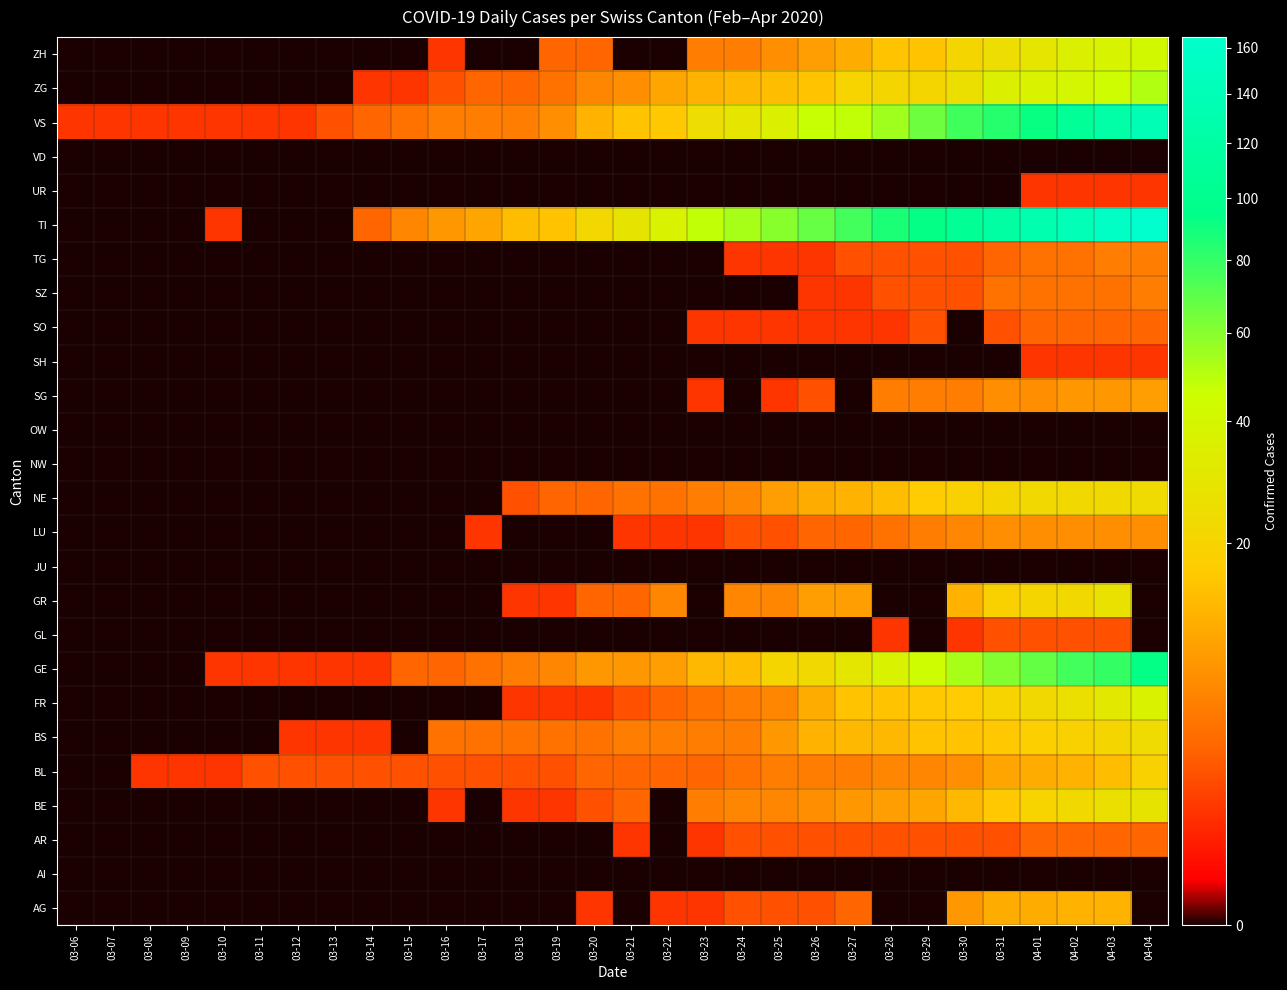

Reading left to right, extract all data points from this chart.

AG: 03-06=0	03-07=0	03-08=0	03-09=0	03-10=0	03-11=0	03-12=0	03-13=0	03-14=0	03-15=0	03-16=0	03-17=0	03-18=0	03-19=0	03-20=1	03-21=0	03-22=1	03-23=1	03-24=2	03-25=2	03-26=2	03-27=3	03-28=0	03-29=0	03-30=8	03-31=11	04-01=11	04-02=12	04-03=12	04-04=0
AI: 03-06=0	03-07=0	03-08=0	03-09=0	03-10=0	03-11=0	03-12=0	03-13=0	03-14=0	03-15=0	03-16=0	03-17=0	03-18=0	03-19=0	03-20=0	03-21=0	03-22=0	03-23=0	03-24=0	03-25=0	03-26=0	03-27=0	03-28=0	03-29=0	03-30=0	03-31=0	04-01=0	04-02=0	04-03=0	04-04=0
AR: 03-06=0	03-07=0	03-08=0	03-09=0	03-10=0	03-11=0	03-12=0	03-13=0	03-14=0	03-15=0	03-16=0	03-17=0	03-18=0	03-19=0	03-20=0	03-21=1	03-22=0	03-23=1	03-24=2	03-25=2	03-26=2	03-27=2	03-28=2	03-29=2	03-30=2	03-31=2	04-01=3	04-02=3	04-03=3	04-04=3
BE: 03-06=0	03-07=0	03-08=0	03-09=0	03-10=0	03-11=0	03-12=0	03-13=0	03-14=0	03-15=0	03-16=1	03-17=0	03-18=1	03-19=1	03-20=2	03-21=3	03-22=0	03-23=5	03-24=6	03-25=6	03-26=7	03-27=8	03-28=9	03-29=10	03-30=13	03-31=16	04-01=20	04-02=23	04-03=26	04-04=28
BL: 03-06=0	03-07=0	03-08=1	03-09=1	03-10=1	03-11=2	03-12=2	03-13=2	03-14=2	03-15=2	03-16=2	03-17=2	03-18=2	03-19=2	03-20=3	03-21=3	03-22=3	03-23=3	03-24=4	03-25=5	03-26=5	03-27=5	03-28=6	03-29=6	03-30=7	03-31=10	04-01=11	04-02=12	04-03=14	04-04=19
BS: 03-06=0	03-07=0	03-08=0	03-09=0	03-10=0	03-11=0	03-12=1	03-13=1	03-14=1	03-15=0	03-16=4	03-17=4	03-18=4	03-19=4	03-20=4	03-21=5	03-22=5	03-23=5	03-24=5	03-25=8	03-26=12	03-27=13	03-28=13	03-29=15	03-30=15	03-31=16	04-01=18	04-02=19	04-03=21	04-04=24
FR: 03-06=0	03-07=0	03-08=0	03-09=0	03-10=0	03-11=0	03-12=0	03-13=0	03-14=0	03-15=0	03-16=0	03-17=0	03-18=1	03-19=1	03-20=1	03-21=2	03-22=3	03-23=4	03-24=5	03-25=6	03-26=11	03-27=15	03-28=15	03-29=16	03-30=17	03-31=20	04-01=23	04-02=26	04-03=31	04-04=37
GE: 03-06=0	03-07=0	03-08=0	03-09=0	03-10=1	03-11=1	03-12=1	03-13=1	03-14=1	03-15=3	03-16=3	03-17=4	03-18=5	03-19=6	03-20=8	03-21=8	03-22=9	03-23=13	03-24=14	03-25=21	03-26=23	03-27=30	03-28=37	03-29=44	03-30=53	03-31=61	04-01=68	04-02=76	04-03=80	04-04=93
GL: 03-06=0	03-07=0	03-08=0	03-09=0	03-10=0	03-11=0	03-12=0	03-13=0	03-14=0	03-15=0	03-16=0	03-17=0	03-18=0	03-19=0	03-20=0	03-21=0	03-22=0	03-23=0	03-24=0	03-25=0	03-26=0	03-27=0	03-28=1	03-29=0	03-30=1	03-31=2	04-01=2	04-02=2	04-03=2	04-04=0
GR: 03-06=0	03-07=0	03-08=0	03-09=0	03-10=0	03-11=0	03-12=0	03-13=0	03-14=0	03-15=0	03-16=0	03-17=0	03-18=1	03-19=1	03-20=3	03-21=3	03-22=6	03-23=0	03-24=6	03-25=6	03-26=9	03-27=9	03-28=0	03-29=0	03-30=12	03-31=19	04-01=21	04-02=23	04-03=27	04-04=0
JU: 03-06=0	03-07=0	03-08=0	03-09=0	03-10=0	03-11=0	03-12=0	03-13=0	03-14=0	03-15=0	03-16=0	03-17=0	03-18=0	03-19=0	03-20=0	03-21=0	03-22=0	03-23=0	03-24=0	03-25=0	03-26=0	03-27=0	03-28=0	03-29=0	03-30=0	03-31=0	04-01=0	04-02=0	04-03=0	04-04=0
LU: 03-06=0	03-07=0	03-08=0	03-09=0	03-10=0	03-11=0	03-12=0	03-13=0	03-14=0	03-15=0	03-16=0	03-17=1	03-18=0	03-19=0	03-20=0	03-21=1	03-22=1	03-23=1	03-24=2	03-25=2	03-26=3	03-27=3	03-28=4	03-29=5	03-30=6	03-31=7	04-01=7	04-02=7	04-03=7	04-04=7
NE: 03-06=0	03-07=0	03-08=0	03-09=0	03-10=0	03-11=0	03-12=0	03-13=0	03-14=0	03-15=0	03-16=0	03-17=0	03-18=2	03-19=3	03-20=3	03-21=4	03-22=4	03-23=5	03-24=6	03-25=9	03-26=11	03-27=12	03-28=14	03-29=17	03-30=19	03-31=21	04-01=23	04-02=23	04-03=23	04-04=24
NW: 03-06=0	03-07=0	03-08=0	03-09=0	03-10=0	03-11=0	03-12=0	03-13=0	03-14=0	03-15=0	03-16=0	03-17=0	03-18=0	03-19=0	03-20=0	03-21=0	03-22=0	03-23=0	03-24=0	03-25=0	03-26=0	03-27=0	03-28=0	03-29=0	03-30=0	03-31=0	04-01=0	04-02=0	04-03=0	04-04=0
OW: 03-06=0	03-07=0	03-08=0	03-09=0	03-10=0	03-11=0	03-12=0	03-13=0	03-14=0	03-15=0	03-16=0	03-17=0	03-18=0	03-19=0	03-20=0	03-21=0	03-22=0	03-23=0	03-24=0	03-25=0	03-26=0	03-27=0	03-28=0	03-29=0	03-30=0	03-31=0	04-01=0	04-02=0	04-03=0	04-04=0
SG: 03-06=0	03-07=0	03-08=0	03-09=0	03-10=0	03-11=0	03-12=0	03-13=0	03-14=0	03-15=0	03-16=0	03-17=0	03-18=0	03-19=0	03-20=0	03-21=0	03-22=0	03-23=1	03-24=0	03-25=1	03-26=2	03-27=0	03-28=5	03-29=5	03-30=5	03-31=7	04-01=7	04-02=8	04-03=8	04-04=9
SH: 03-06=0	03-07=0	03-08=0	03-09=0	03-10=0	03-11=0	03-12=0	03-13=0	03-14=0	03-15=0	03-16=0	03-17=0	03-18=0	03-19=0	03-20=0	03-21=0	03-22=0	03-23=0	03-24=0	03-25=0	03-26=0	03-27=0	03-28=0	03-29=0	03-30=0	03-31=0	04-01=1	04-02=1	04-03=1	04-04=1
SO: 03-06=0	03-07=0	03-08=0	03-09=0	03-10=0	03-11=0	03-12=0	03-13=0	03-14=0	03-15=0	03-16=0	03-17=0	03-18=0	03-19=0	03-20=0	03-21=0	03-22=0	03-23=1	03-24=1	03-25=1	03-26=1	03-27=1	03-28=1	03-29=2	03-30=0	03-31=2	04-01=3	04-02=3	04-03=3	04-04=3
SZ: 03-06=0	03-07=0	03-08=0	03-09=0	03-10=0	03-11=0	03-12=0	03-13=0	03-14=0	03-15=0	03-16=0	03-17=0	03-18=0	03-19=0	03-20=0	03-21=0	03-22=0	03-23=0	03-24=0	03-25=0	03-26=1	03-27=1	03-28=2	03-29=2	03-30=2	03-31=4	04-01=4	04-02=4	04-03=4	04-04=5
TG: 03-06=0	03-07=0	03-08=0	03-09=0	03-10=0	03-11=0	03-12=0	03-13=0	03-14=0	03-15=0	03-16=0	03-17=0	03-18=0	03-19=0	03-20=0	03-21=0	03-22=0	03-23=0	03-24=1	03-25=1	03-26=1	03-27=2	03-28=2	03-29=2	03-30=2	03-31=3	04-01=4	04-02=4	04-03=5	04-04=5
TI: 03-06=0	03-07=0	03-08=0	03-09=0	03-10=1	03-11=0	03-12=0	03-13=0	03-14=3	03-15=6	03-16=8	03-17=10	03-18=14	03-19=15	03-20=22	03-21=28	03-22=37	03-23=48	03-24=53	03-25=60	03-26=67	03-27=76	03-28=87	03-29=93	03-30=105	03-31=120	04-01=132	04-02=141	04-03=155	04-04=165
UR: 03-06=0	03-07=0	03-08=0	03-09=0	03-10=0	03-11=0	03-12=0	03-13=0	03-14=0	03-15=0	03-16=0	03-17=0	03-18=0	03-19=0	03-20=0	03-21=0	03-22=0	03-23=0	03-24=0	03-25=0	03-26=0	03-27=0	03-28=0	03-29=0	03-30=0	03-31=0	04-01=1	04-02=1	04-03=1	04-04=1
VD: 03-06=0	03-07=0	03-08=0	03-09=0	03-10=0	03-11=0	03-12=0	03-13=0	03-14=0	03-15=0	03-16=0	03-17=0	03-18=0	03-19=0	03-20=0	03-21=0	03-22=0	03-23=0	03-24=0	03-25=0	03-26=0	03-27=0	03-28=0	03-29=0	03-30=0	03-31=0	04-01=0	04-02=0	04-03=0	04-04=0
VS: 03-06=1	03-07=1	03-08=1	03-09=1	03-10=1	03-11=1	03-12=1	03-13=2	03-14=3	03-15=4	03-16=5	03-17=5	03-18=5	03-19=7	03-20=12	03-21=15	03-22=16	03-23=25	03-24=29	03-25=36	03-26=47	03-27=48	03-28=55	03-29=66	03-30=77	03-31=84	04-01=92	04-02=107	04-03=123	04-04=138
ZG: 03-06=0	03-07=0	03-08=0	03-09=0	03-10=0	03-11=0	03-12=0	03-13=0	03-14=1	03-15=1	03-16=2	03-17=3	03-18=3	03-19=4	03-20=6	03-21=7	03-22=10	03-23=12	03-24=13	03-25=14	03-26=15	03-27=20	03-28=21	03-29=21	03-30=26	03-31=35	04-01=37	04-02=40	04-03=45	04-04=51
ZH: 03-06=0	03-07=0	03-08=0	03-09=0	03-10=0	03-11=0	03-12=0	03-13=0	03-14=0	03-15=0	03-16=1	03-17=0	03-18=0	03-19=3	03-20=3	03-21=0	03-22=0	03-23=5	03-24=5	03-25=7	03-26=9	03-27=11	03-28=15	03-29=15	03-30=21	03-31=25	04-01=29	04-02=36	04-03=38	04-04=41